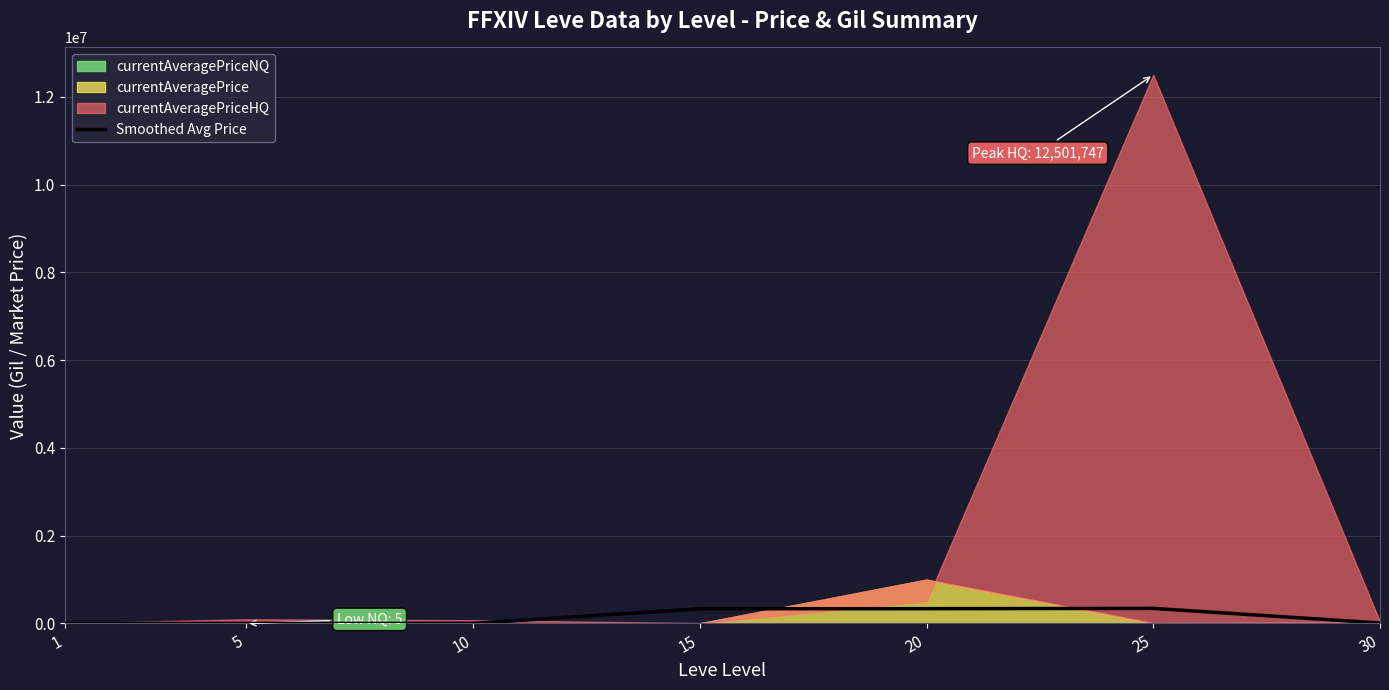

Approximately how many times larger is the value at 10 compared to 1?

5.5